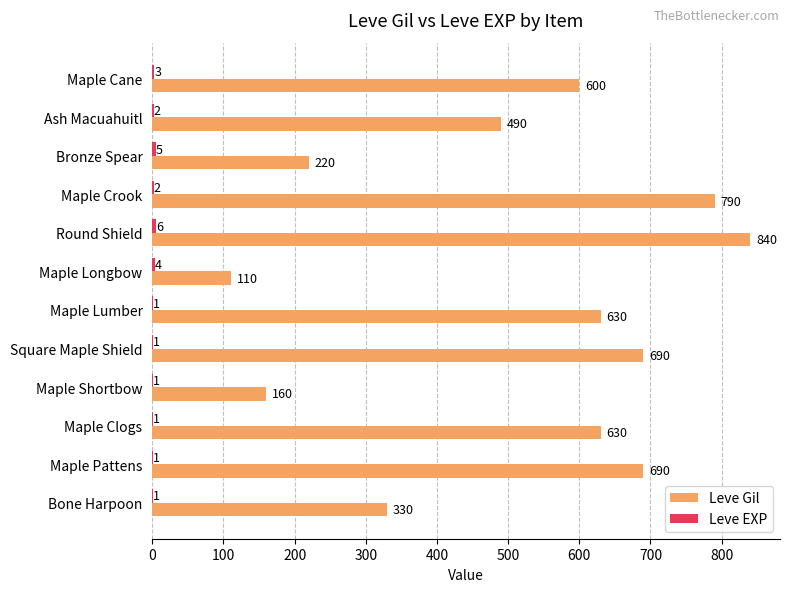

What is the sum of the Leve Gil values at Maple Shortbow and Ash Macuahuitl?

650